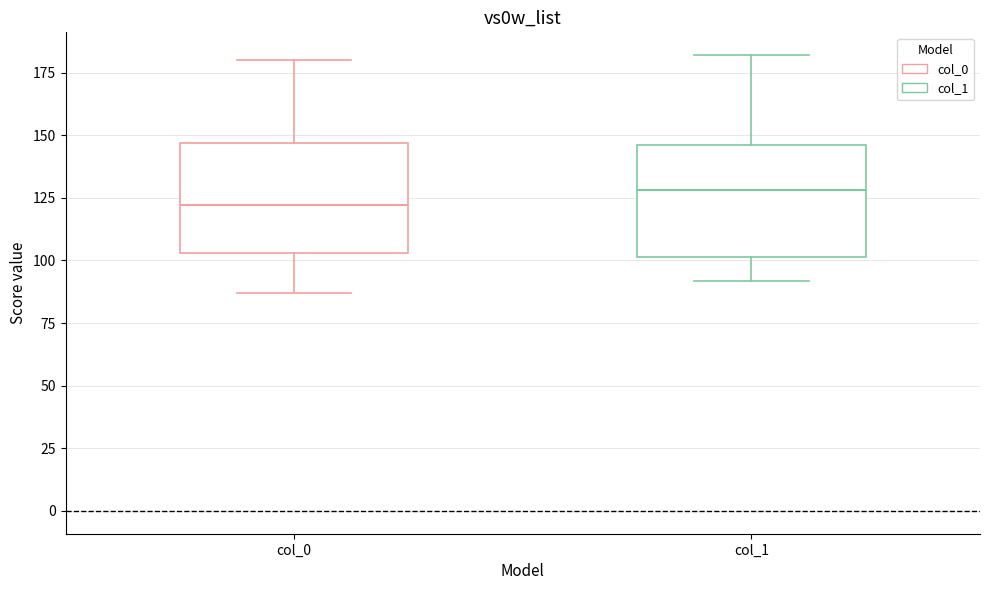

Reading left to right, read every box against the y-axis: the position of its median line, the range the box covers, and the ends of its whiskers. The values are not printed on the chart, so give them approximately, as read against the axis.

col_0: median 120, box 105 to 145, whiskers 85 to 180
col_1: median 130, box 100 to 145, whiskers 90 to 180